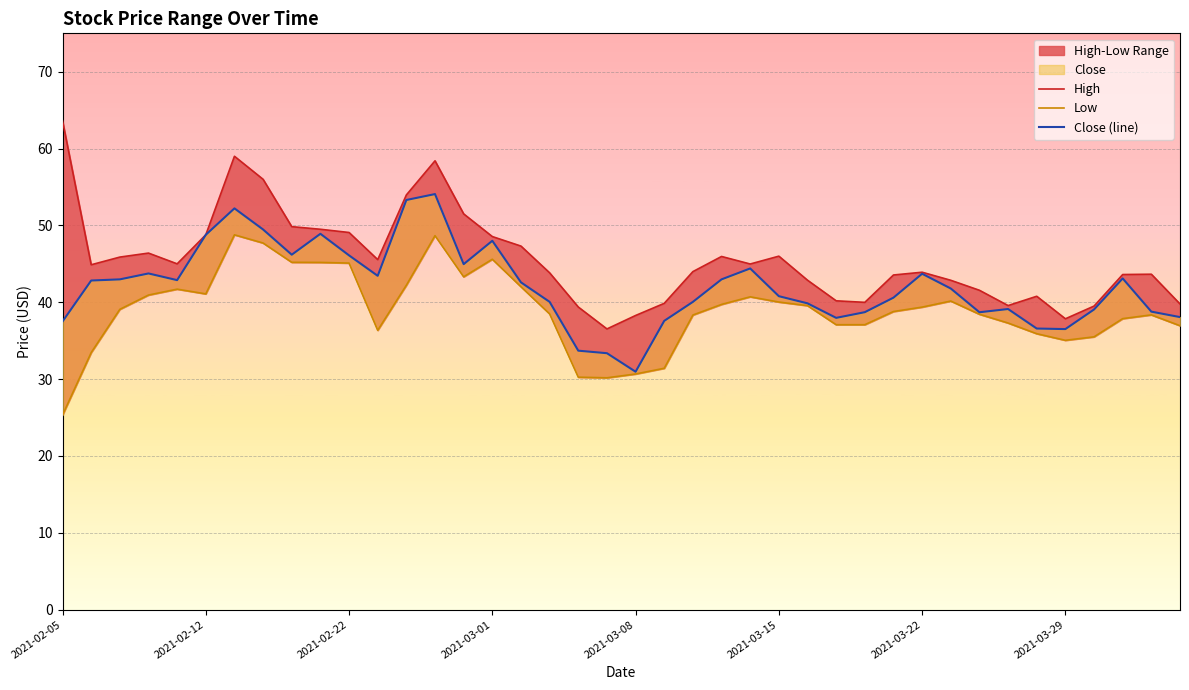

What is the value of the High point at the 21st from the left?

38.3